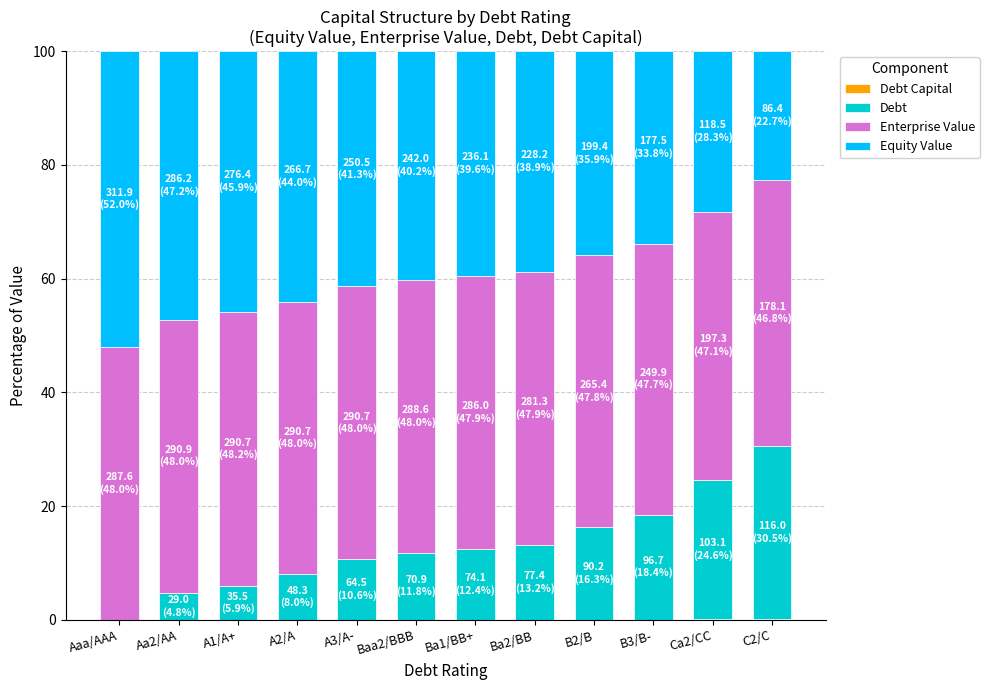

Which series changed the most between Ba1/BB+ and Ba2/BB?

Debt